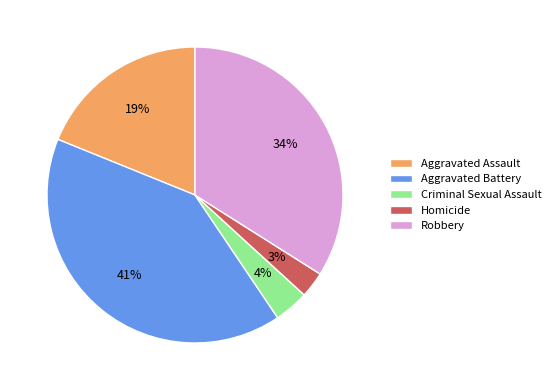

Do Criminal Sexual Assault and Aggravated Battery together represent more than half of the pie?

No